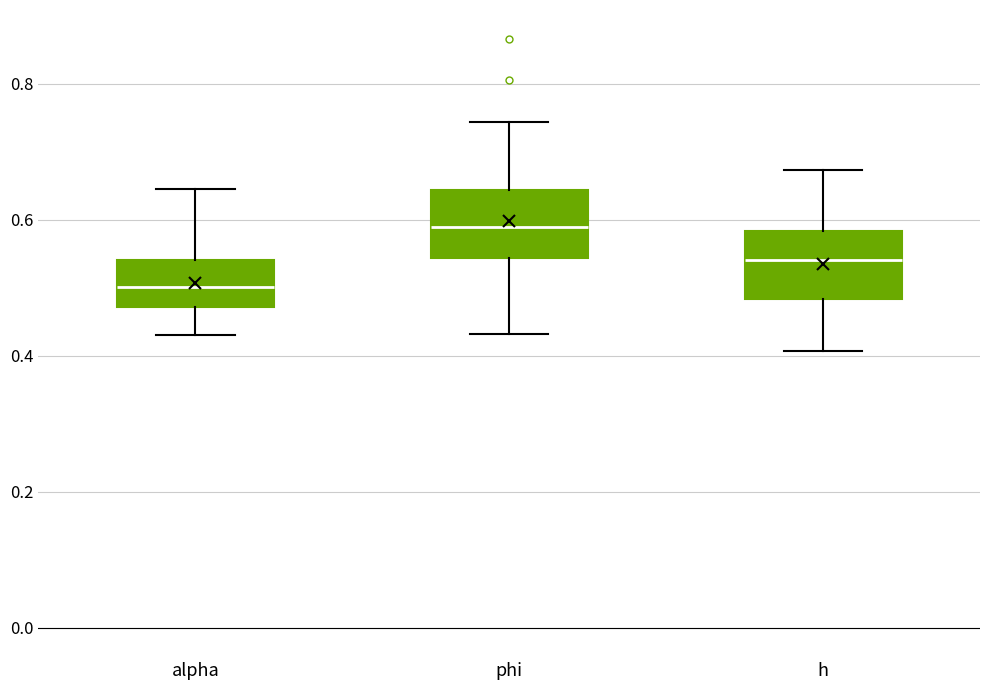

Which box's median line is the highest?

phi